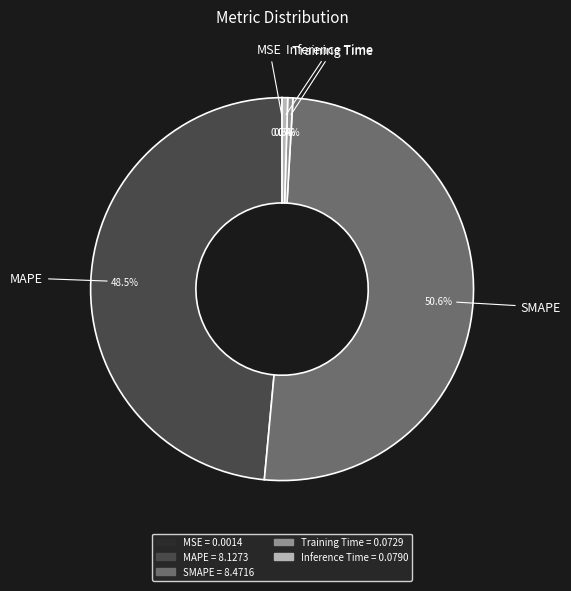

Which slice is the largest?

SMAPE